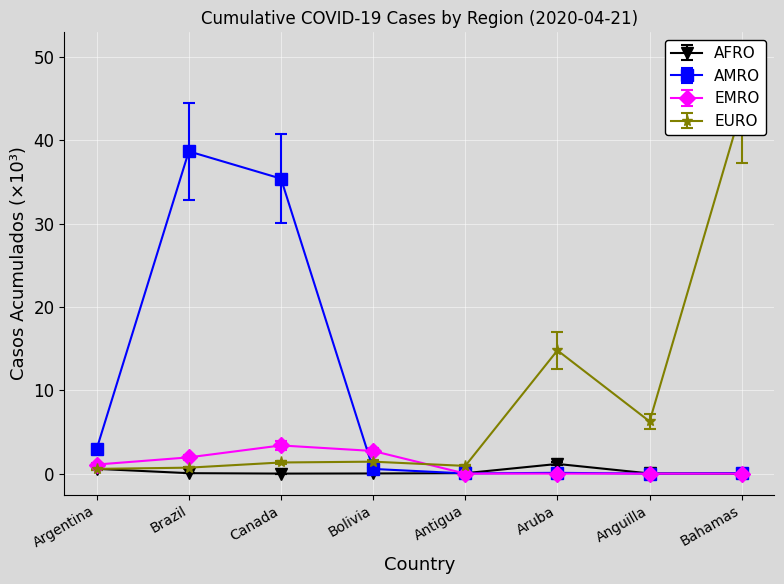

How many intersections are there between AMRO and EURO?

1